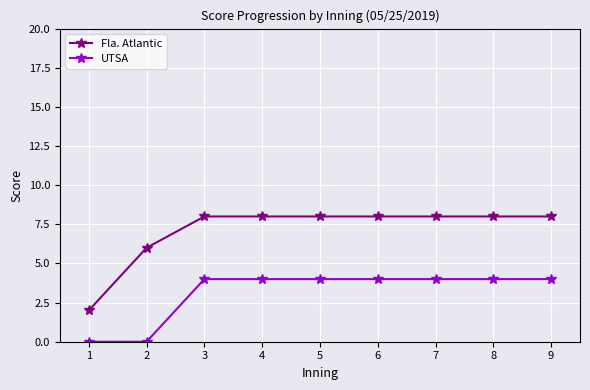

The value of Fla. Atlantic at 6 is 13. True or false?

False